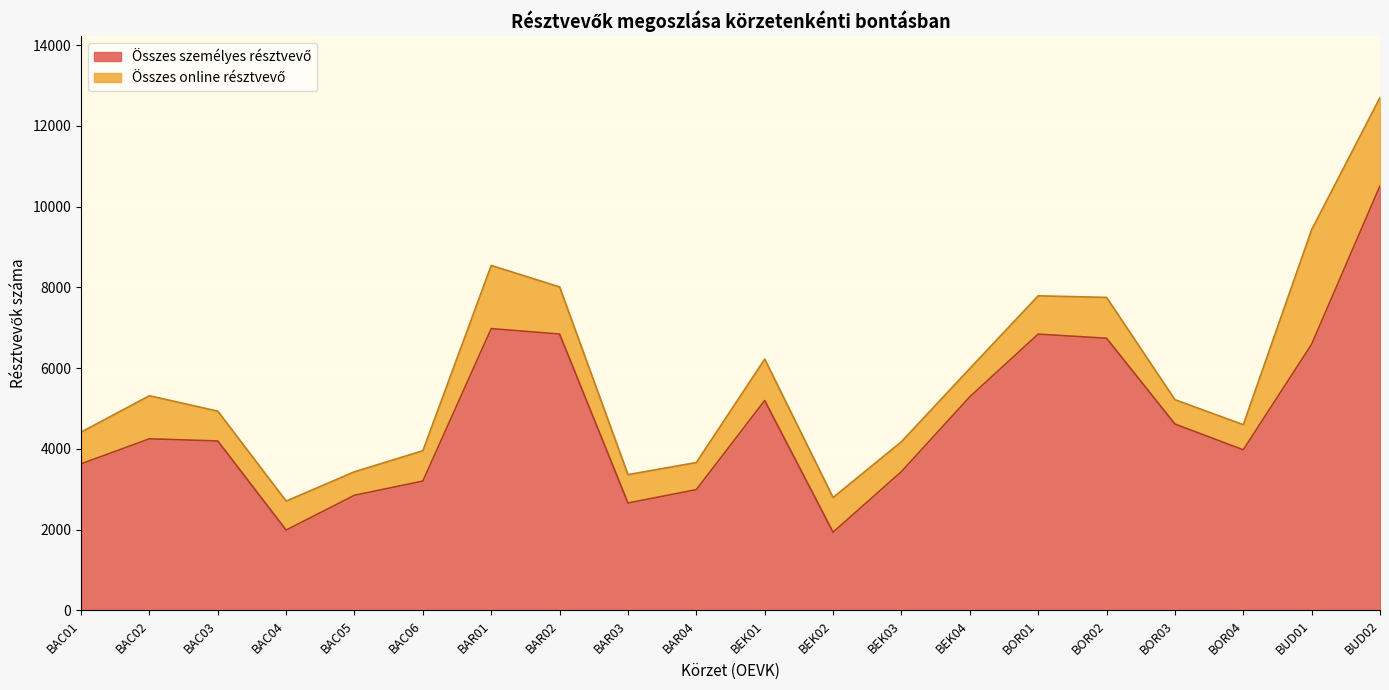

What is the sum of all values?

94679